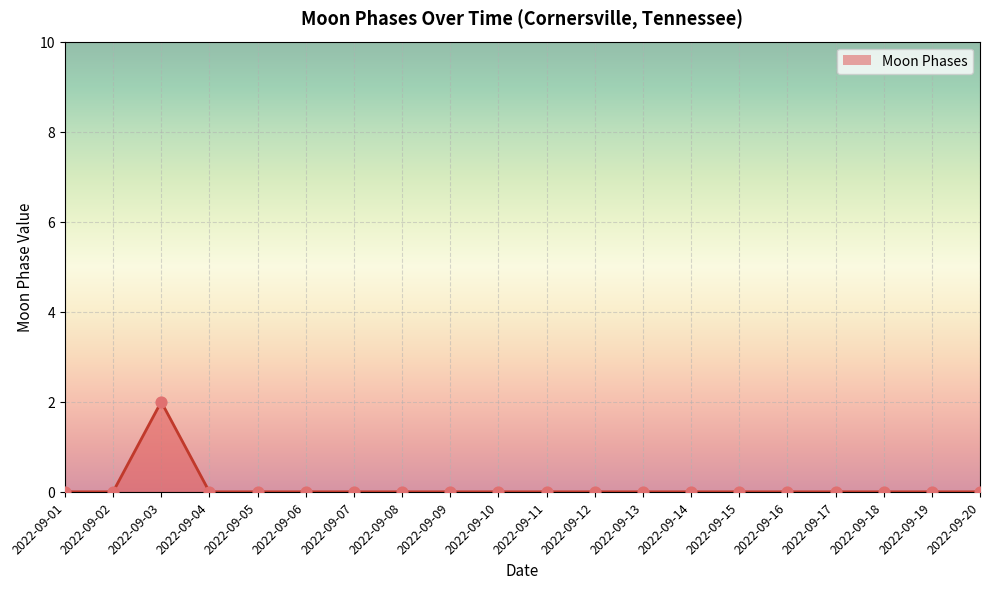

At which category does the chart reach its peak across all series?

2022-09-03